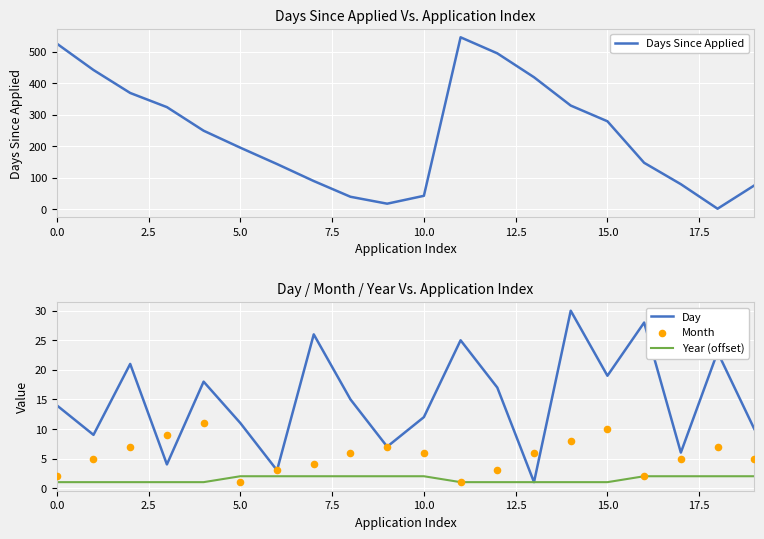

What are all the series names shown in the legend?

Days Since Applied, Day, Year (offset), Month